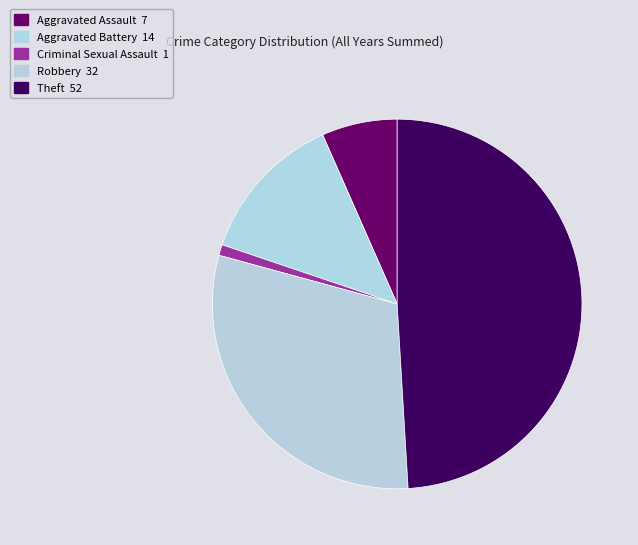

True or false: Theft accounts for 57% of the total.

False